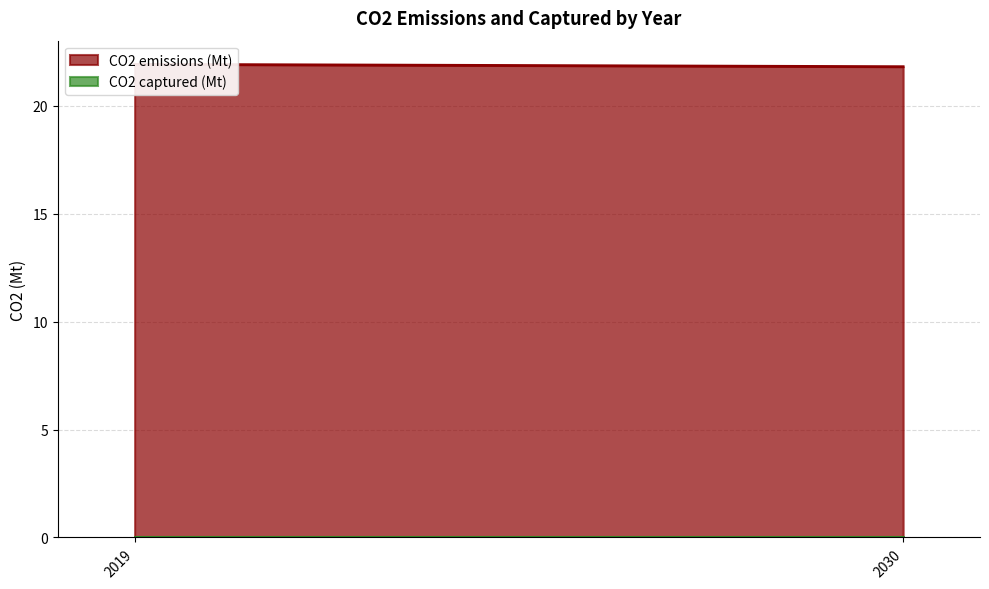

Where is CO2 emissions (Mt) nearest to the value 21?

2030